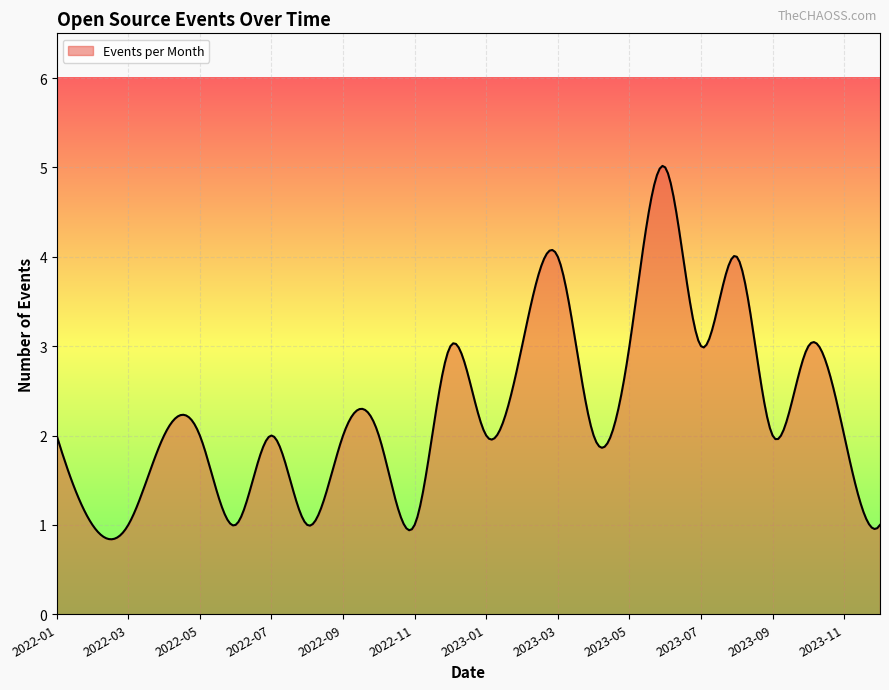

What is the difference between the maximum and minimum values?

4.2